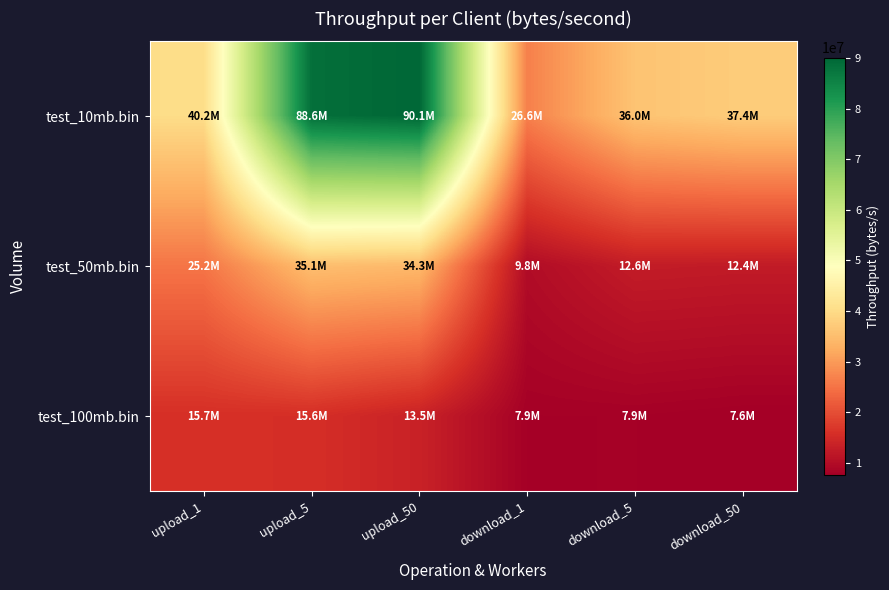

At which category does the chart reach its minimum across all series?

download_50